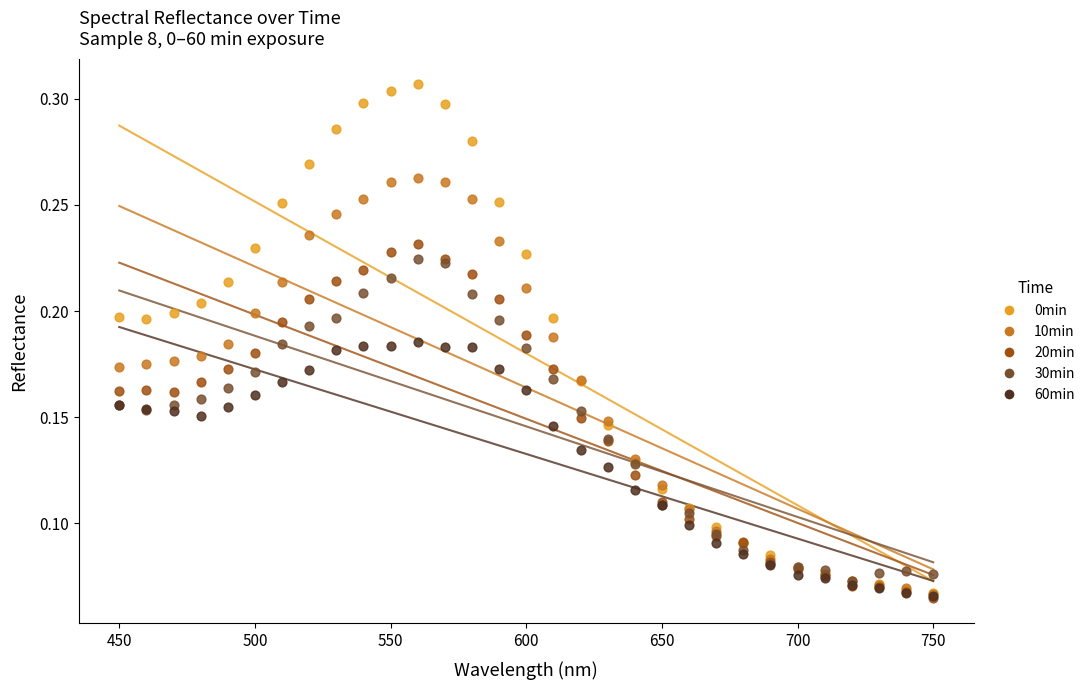

Which series has the largest Y range (max minus min)?

0min